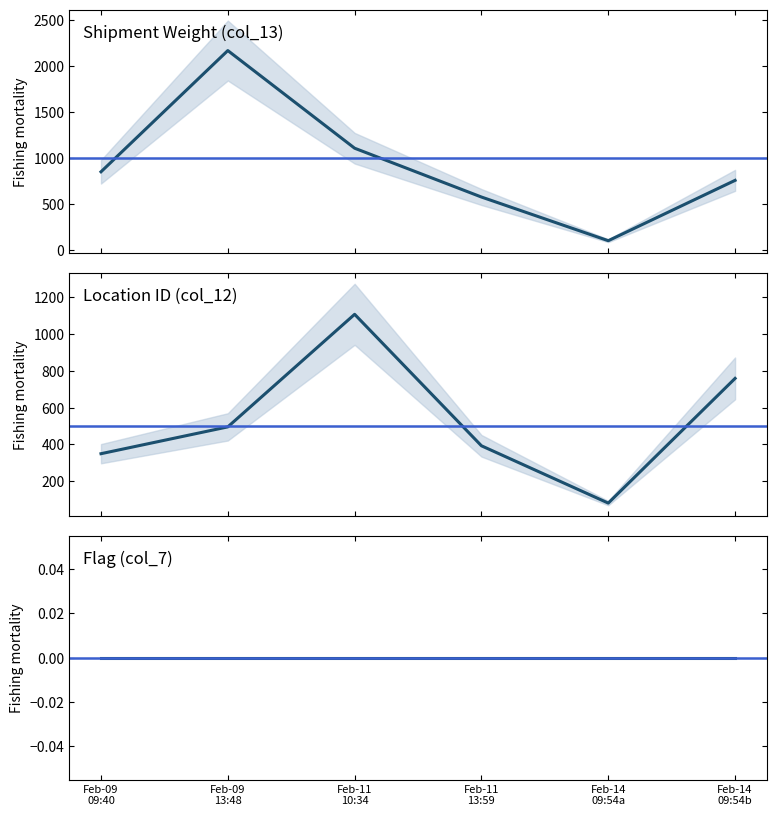

What is the average value of the col_13_y series?

928